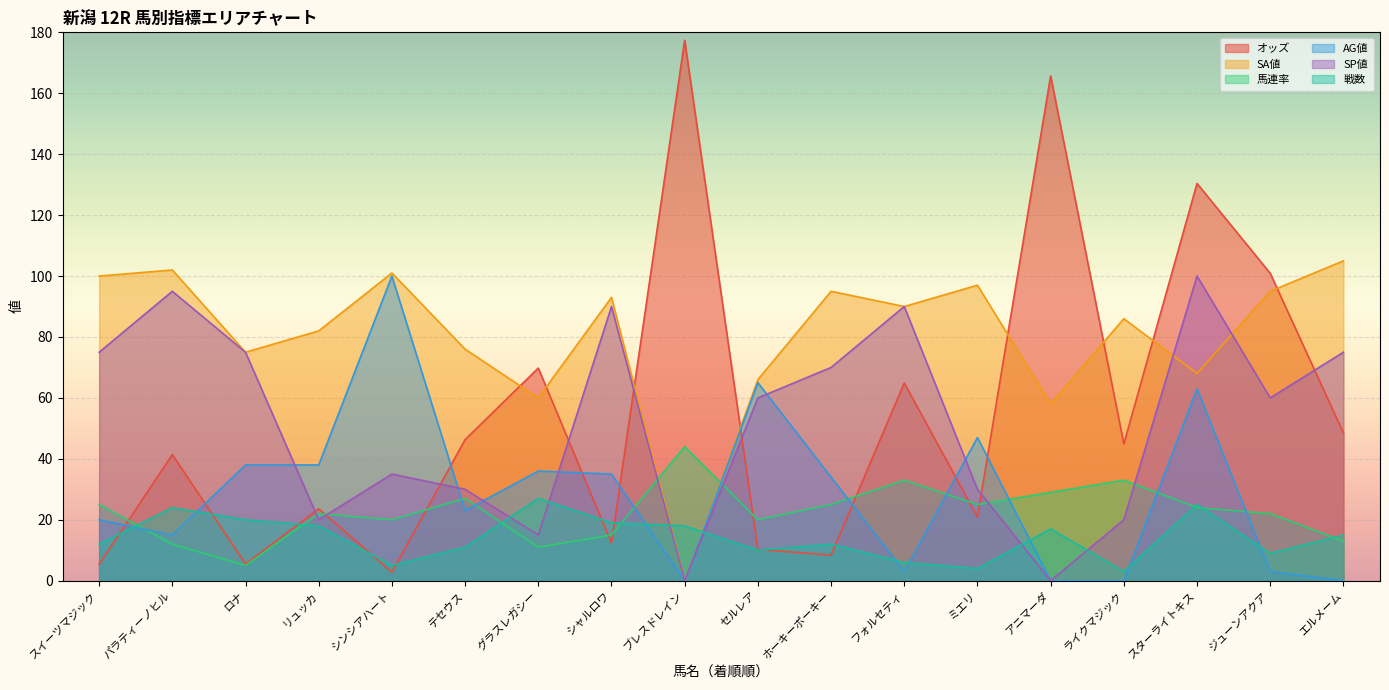

How many lines are shown in the chart?

6